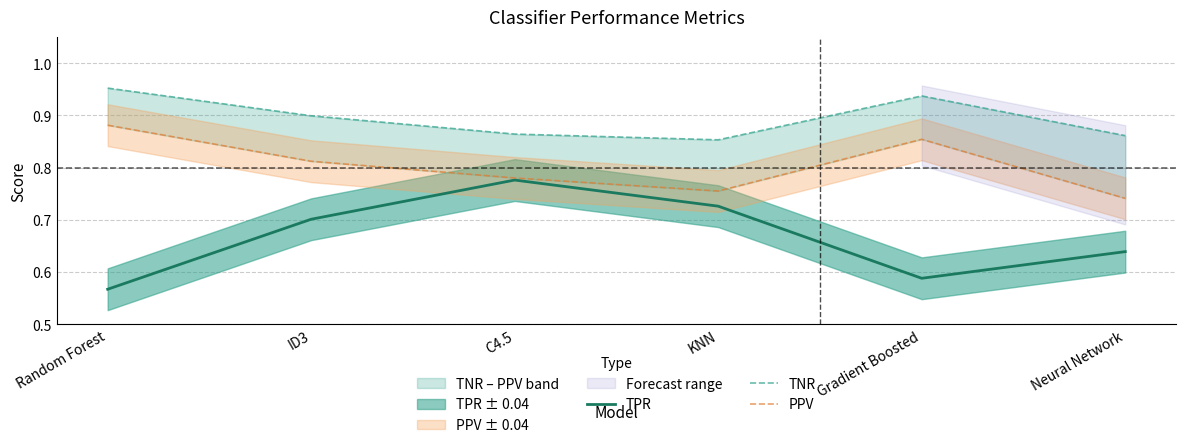

Rank the series by their maximum value, from highest to lowest.

TNR, PPV, TPR